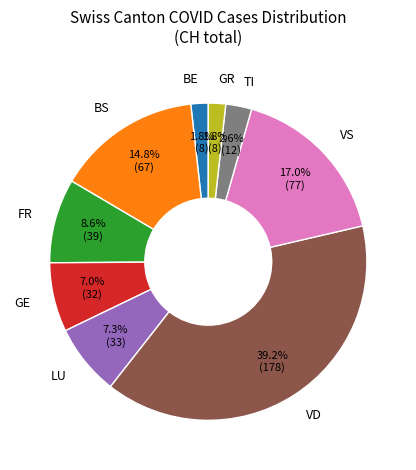

What is the ratio of the value at GE to the value at LU?

1.0